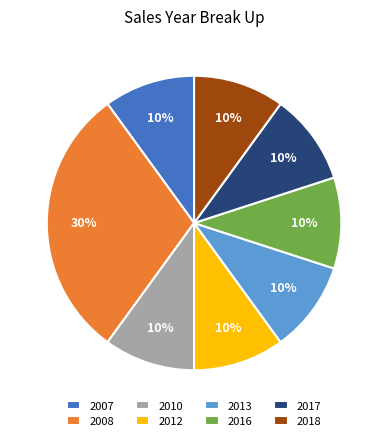

Do 2016 and 2013 together represent more than half of the pie?

No